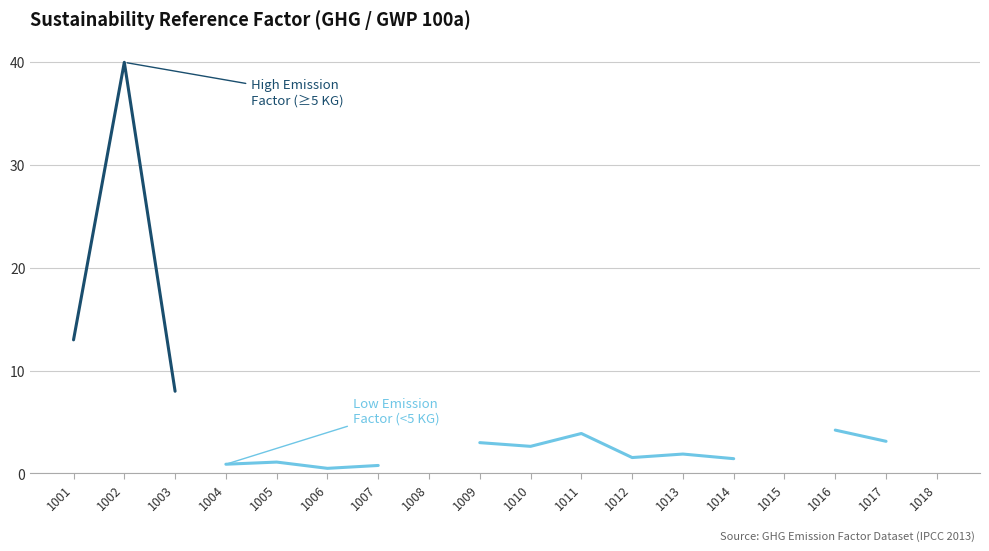

The value of High Emission Factor (≥5 KG) at 1002 is 40.0. True or false?

True